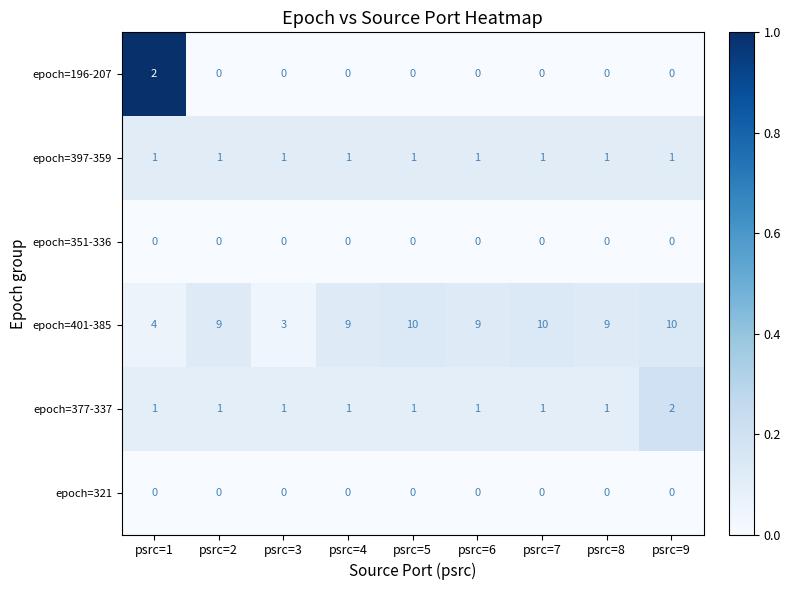

Read the epoch=401-385 value at psrc=6.

9